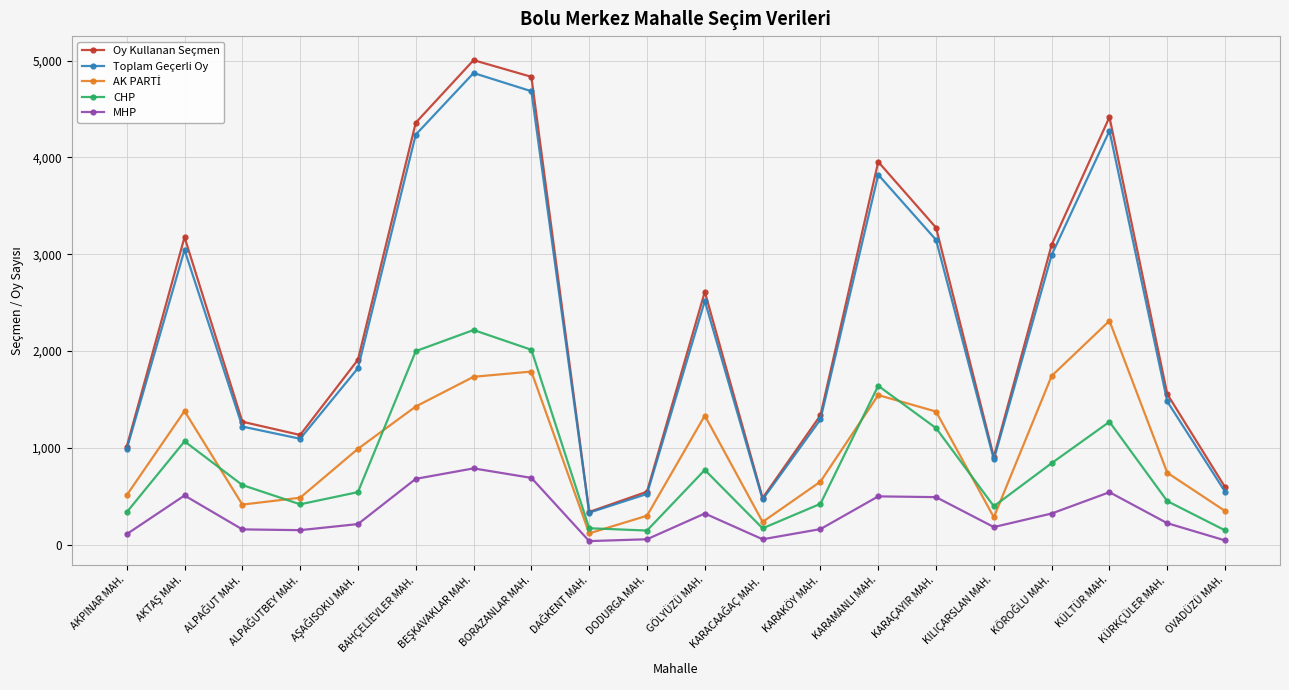

How many values in the Toplam Geçerli Oy series are below 1823?

10